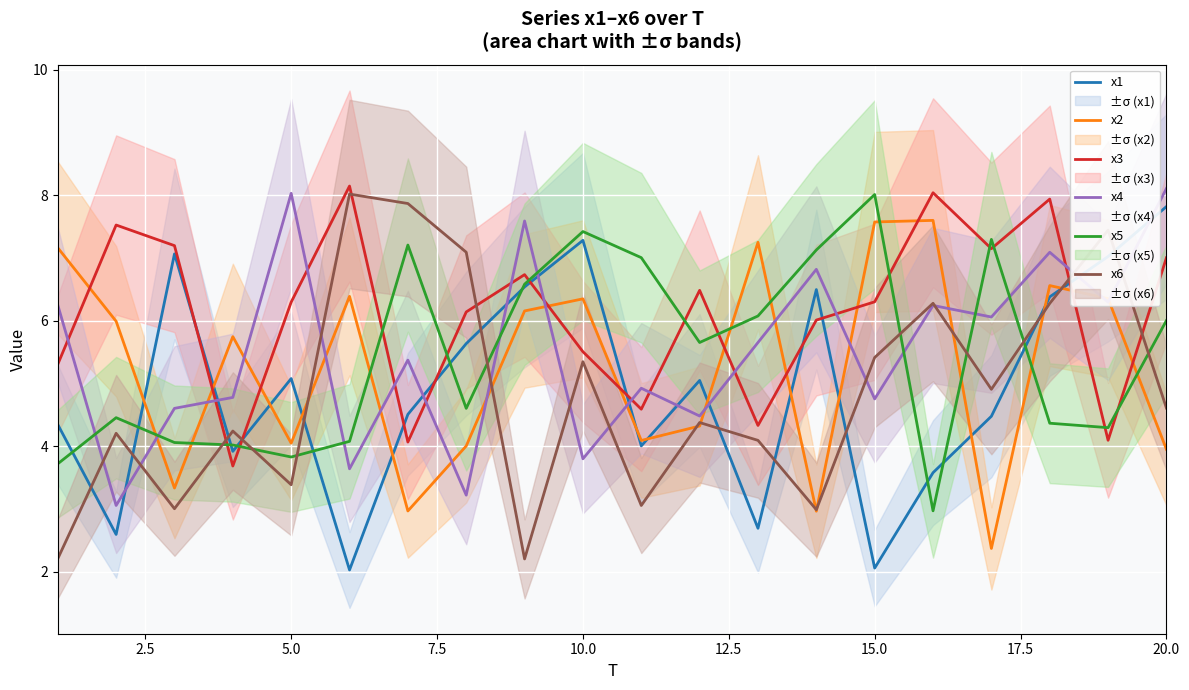

Reading right to left, list all the values displayed in this chart.

x1: 7.8	7.0	6.4	4.5	3.6	2.1	6.5	2.7	5.0	4.0	7.3	6.5	5.6	4.5	2.0	5.1	3.9	7.1	2.6	4.3
x2: 4.0	6.4	6.6	2.4	7.6	7.6	3.0	7.3	4.3	4.1	6.4	6.2	4.0	3.0	6.4	4.0	5.7	3.3	6.0	7.2
x3: 7.0	4.1	7.9	7.2	8.0	6.3	6.0	4.3	6.5	4.6	5.5	6.7	6.1	4.1	8.1	6.3	3.7	7.2	7.5	5.3
x4: 8.1	6.3	7.1	6.1	6.2	4.8	6.8	5.7	4.5	4.9	3.8	7.6	3.2	5.4	3.6	8.0	4.8	4.6	3.1	6.3
x5: 6.0	4.3	4.4	7.3	3.0	8.0	7.1	6.1	5.7	7.0	7.4	6.6	4.6	7.2	4.1	3.8	4.0	4.1	4.5	3.7
x6: 4.6	7.4	6.3	4.9	6.3	5.4	3.0	4.1	4.4	3.1	5.3	2.2	7.1	7.9	8.0	3.4	4.2	3.0	4.2	2.2